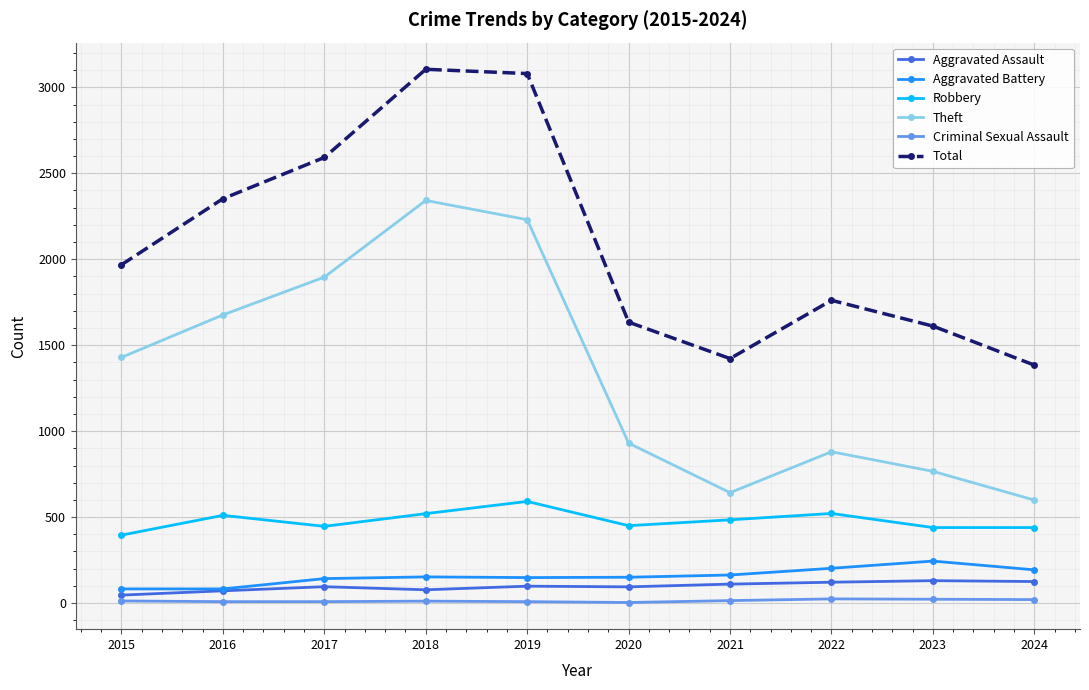

In Total, how many points are lower than both neighbors (excluding endpoints)?

1